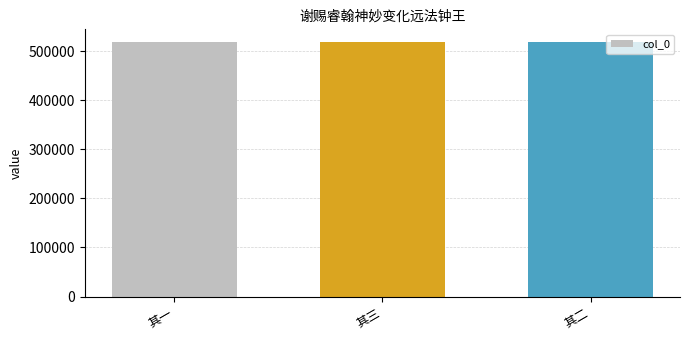

What is the difference between the values at 其二 and 其一?

1